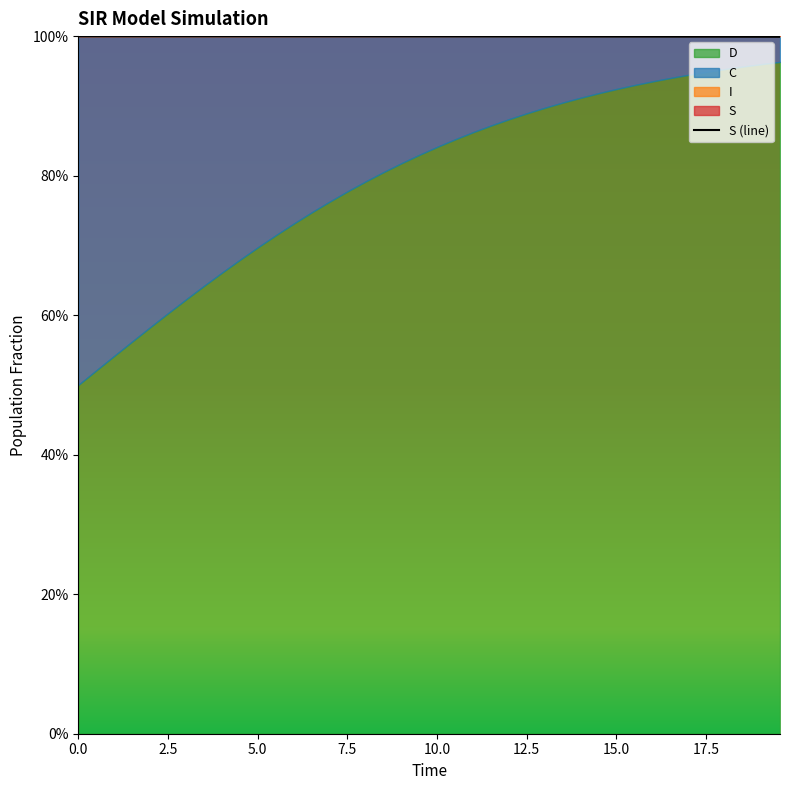

Is the value of I at 19 greater than the value of D at 11?

No